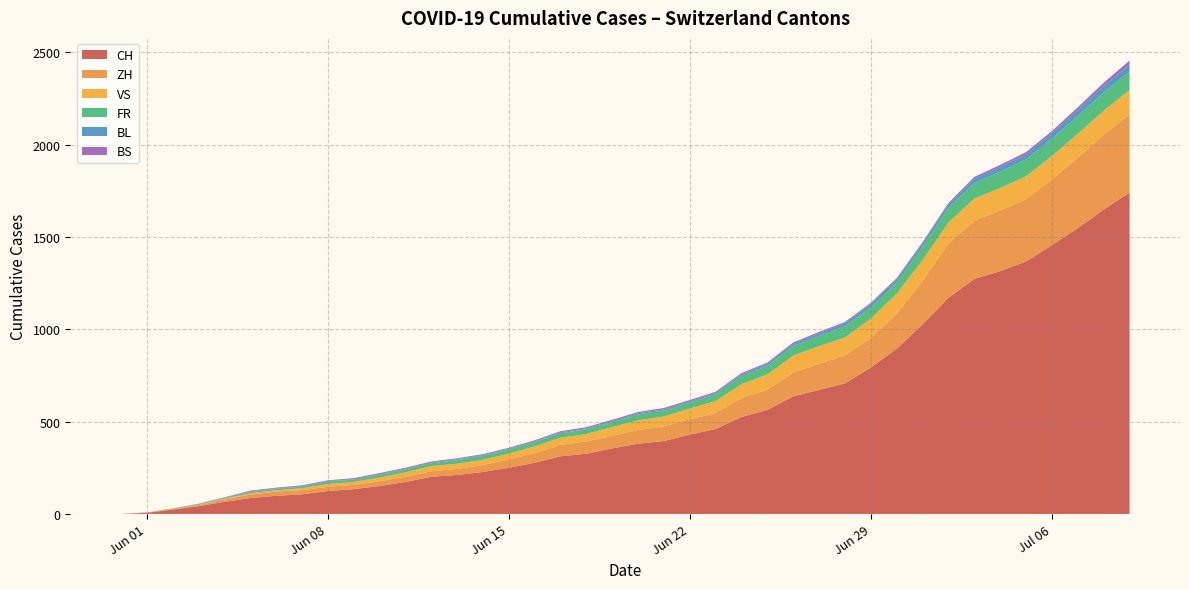

What is the maximum value for CH?

1741